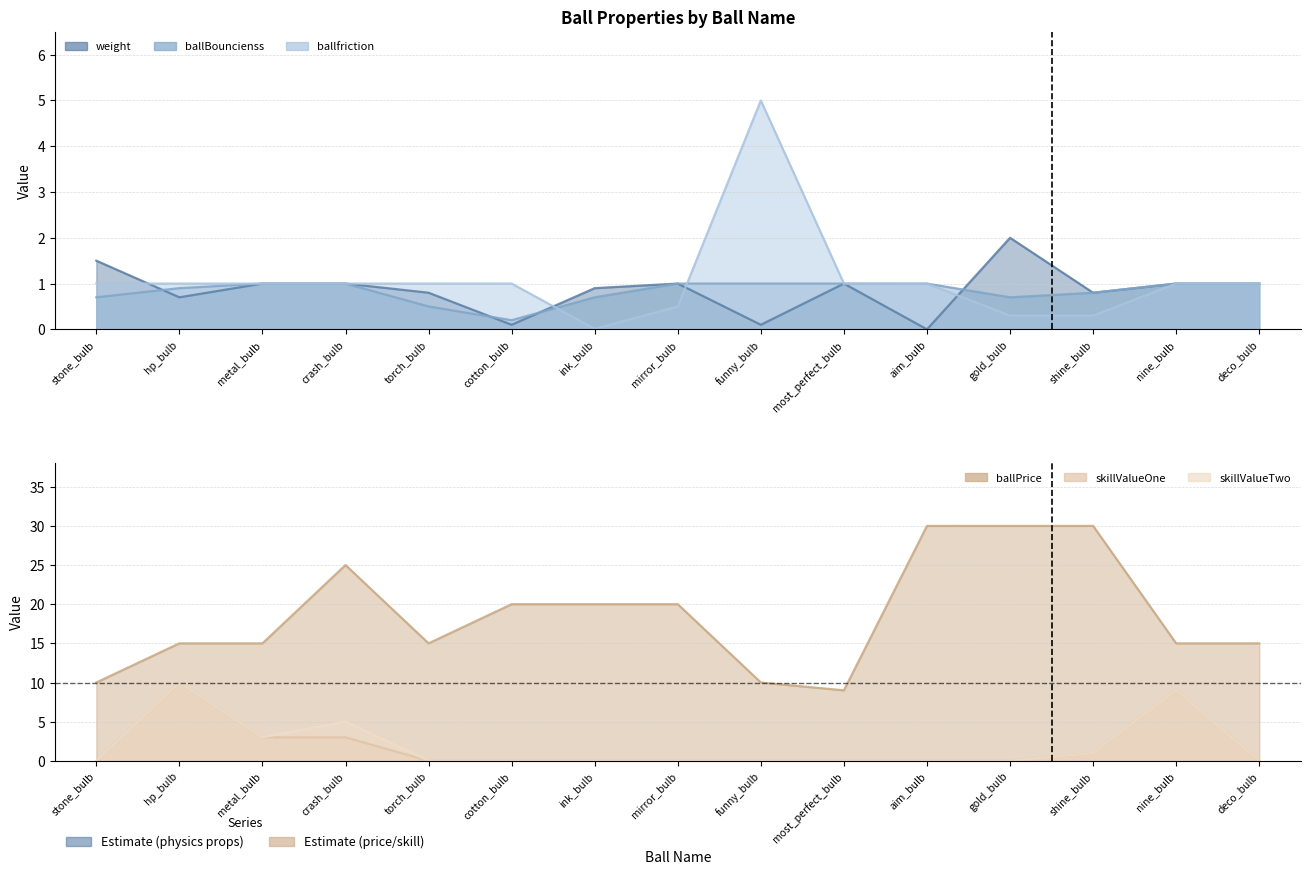

Where is the first local maximum for ballPrice?

crash_bulb